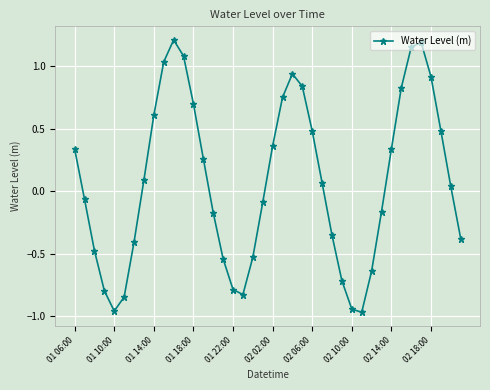

What is the difference between the maximum and minimum values?

2.2